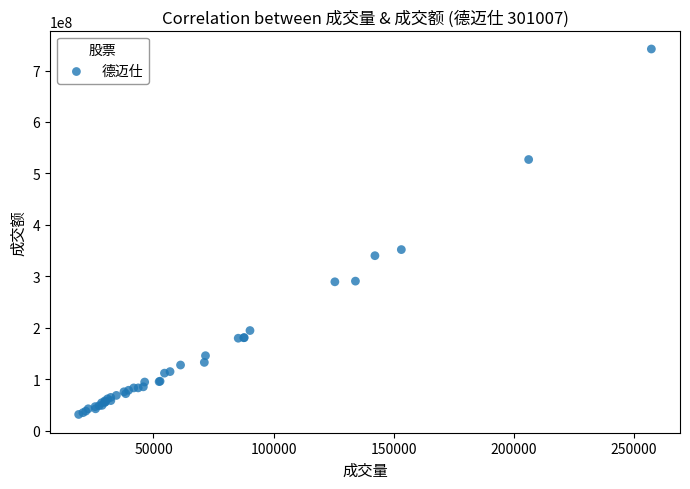

What Y value in the scatter plot is closest to 386662564?

351936000